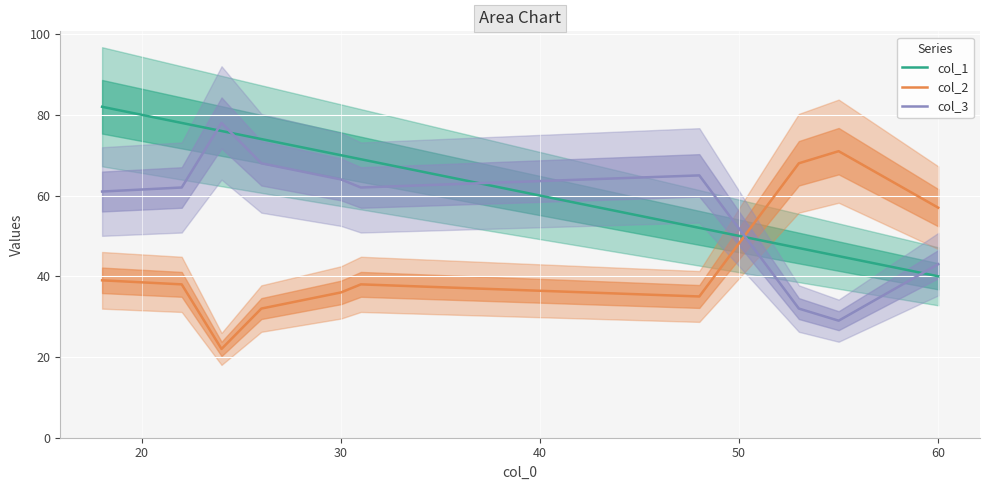

After their last crossing, which series has the higher values: col_2 or col_1?

col_2